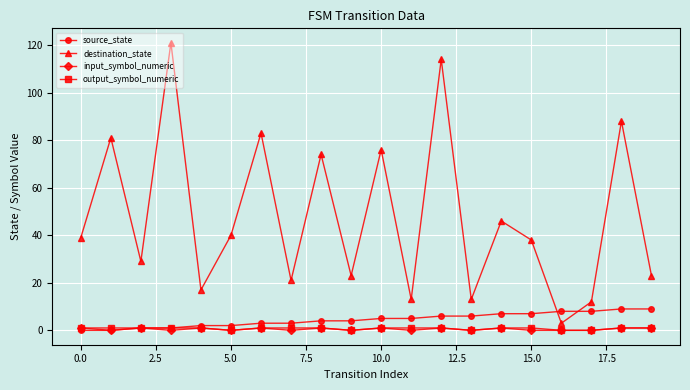

Which series has the widest spread of values?

destination_state